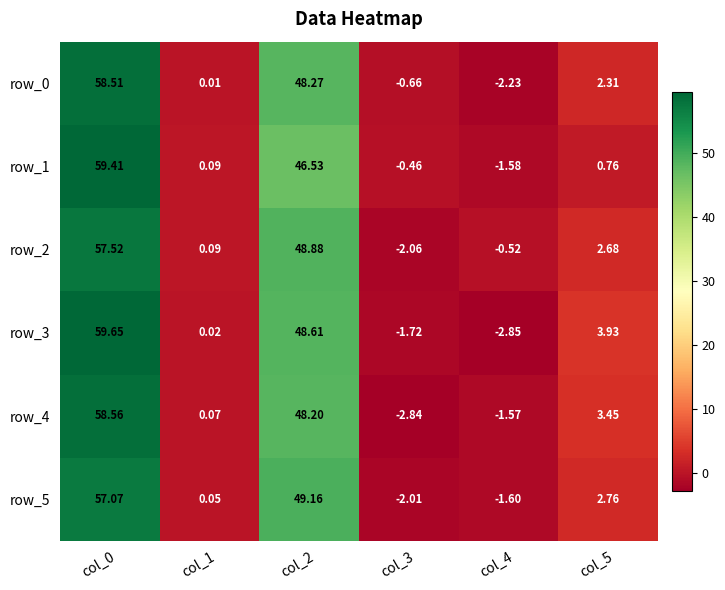

What is the difference between the second highest and second lowest values in the row_4 series?

49.8